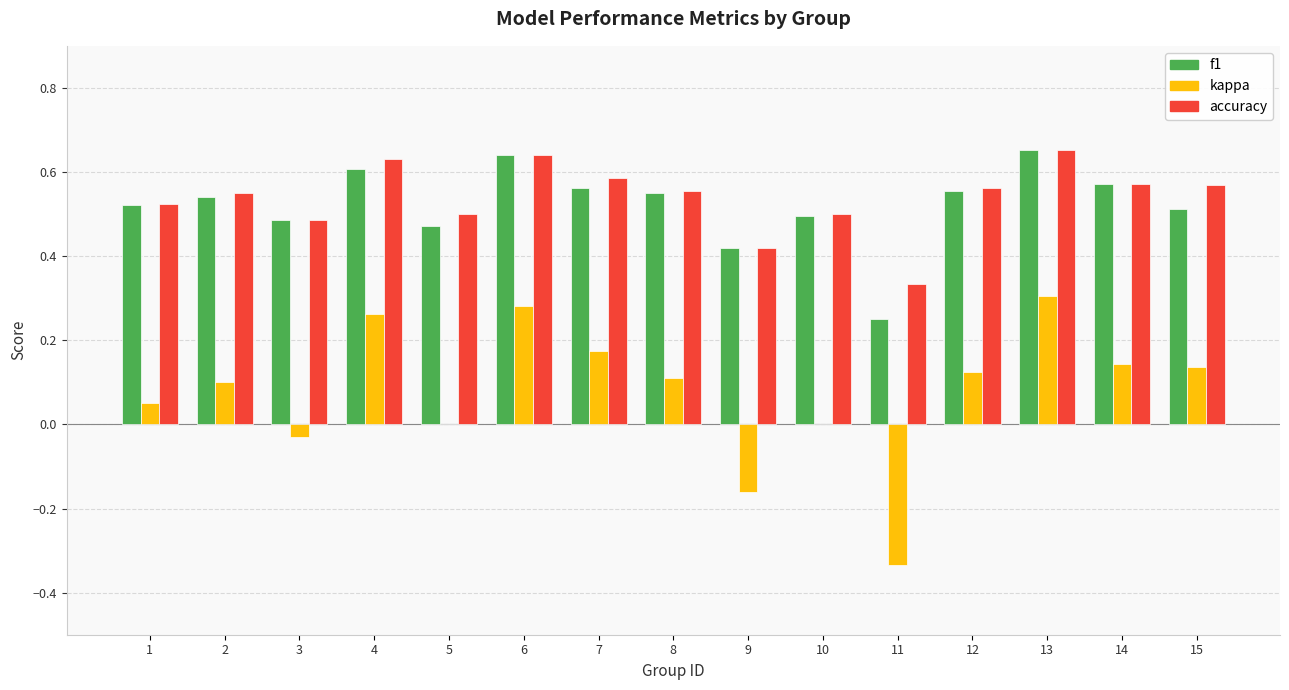

True or false: accuracy has a value of 0.6 at 14.

True